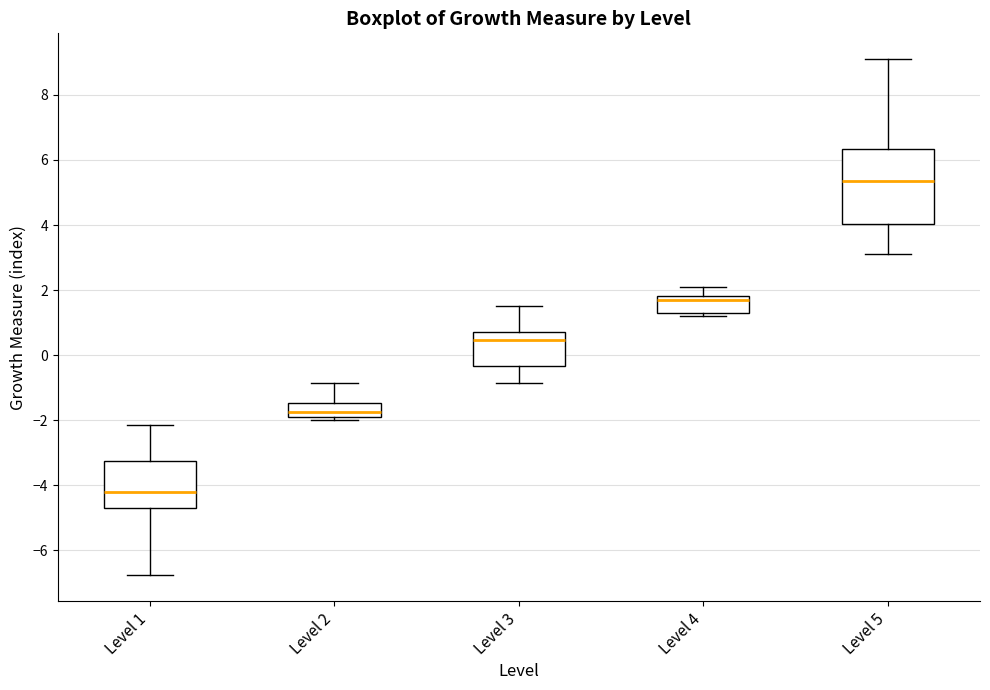

Which box's median line is the lowest?

Level 1